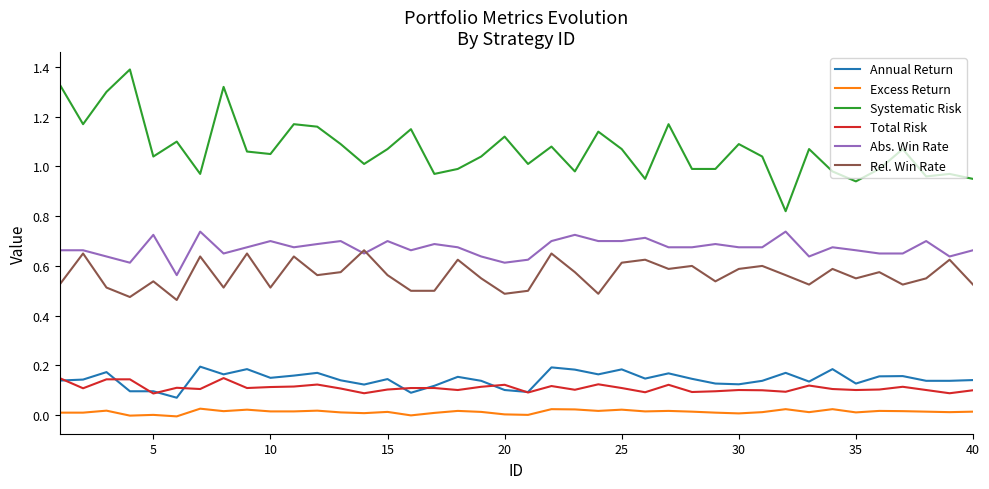

Count the Annual Return values in the range 0 to 1.

40